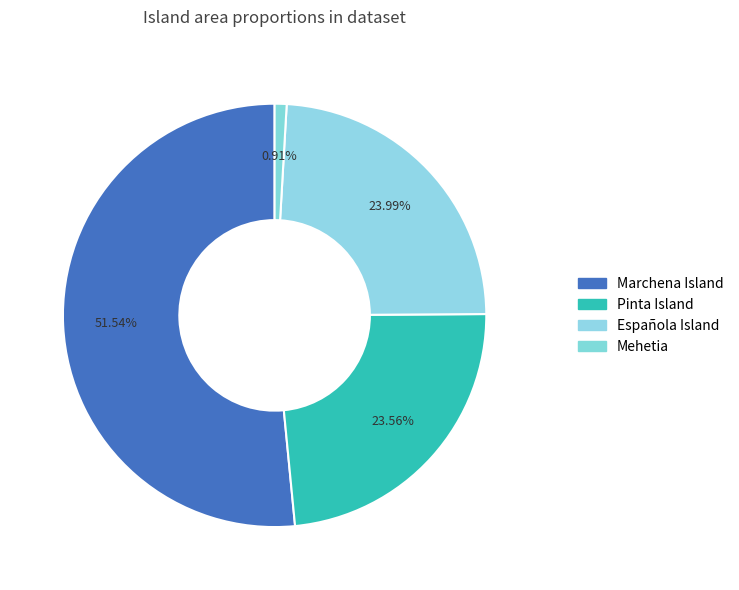

How many slices are in this pie chart?

4